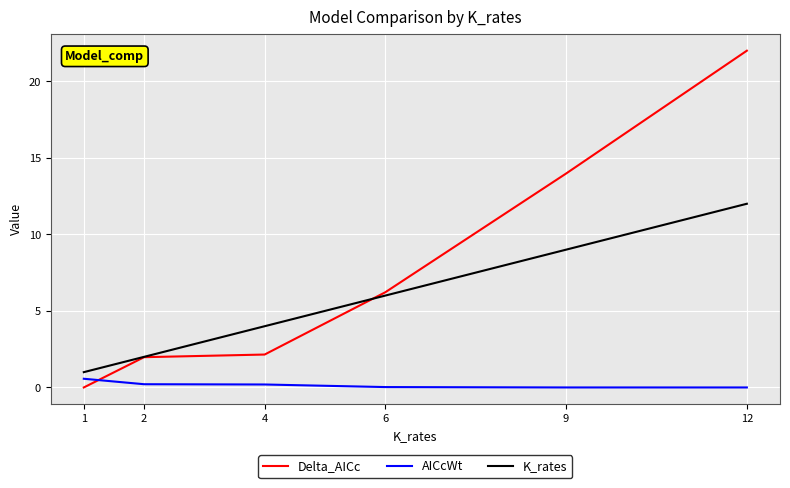

Which series changed the most between 1 and 4?

K_rates